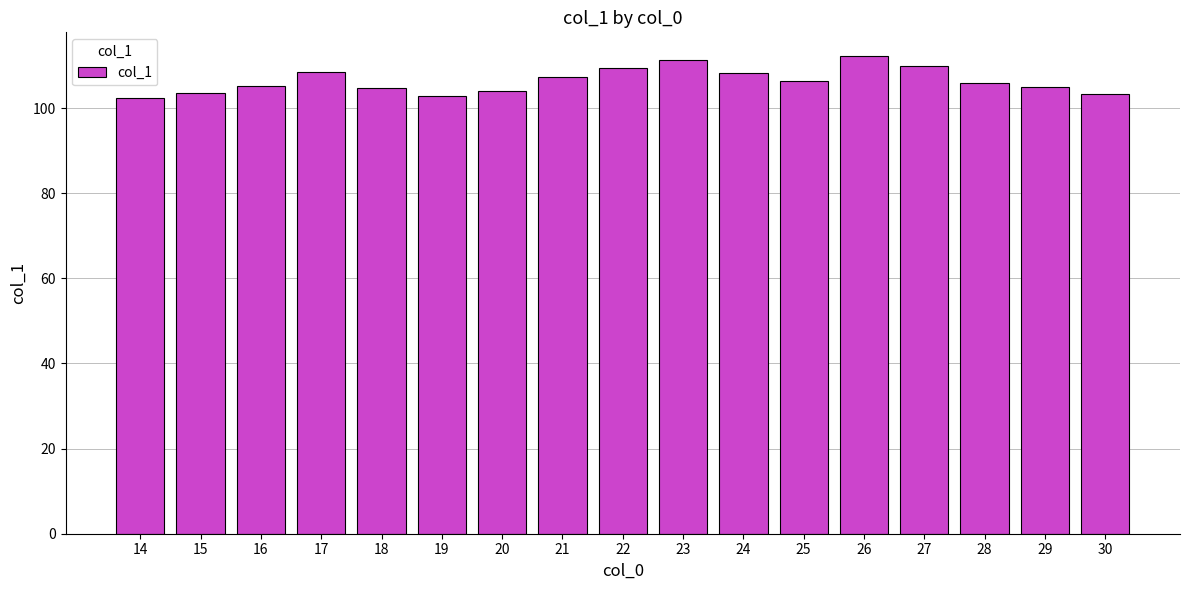

What is the sum of the values at 19 and 14?

205.4